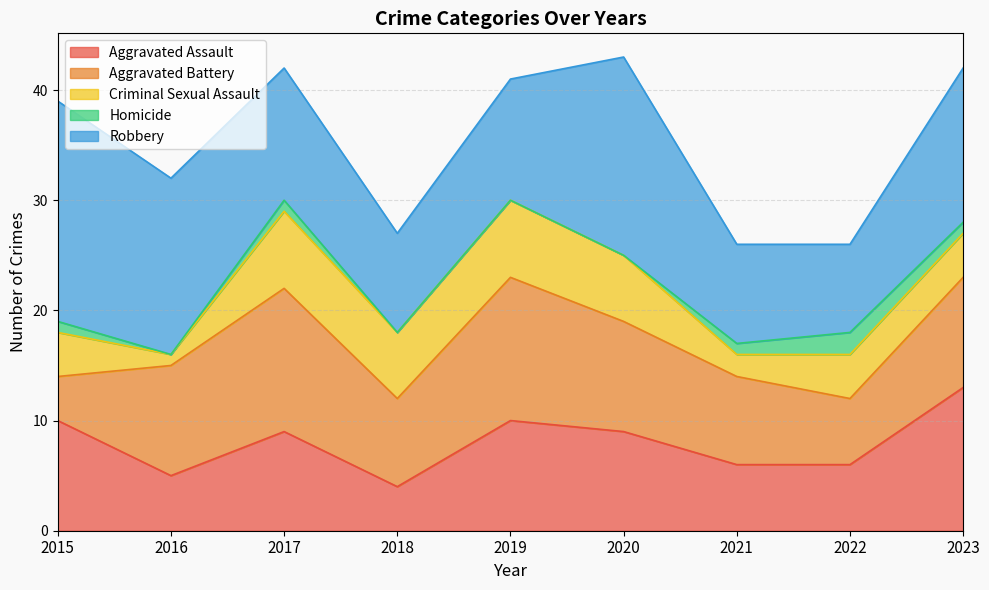

True or false: Homicide and Aggravated Battery intersect in this chart.

False